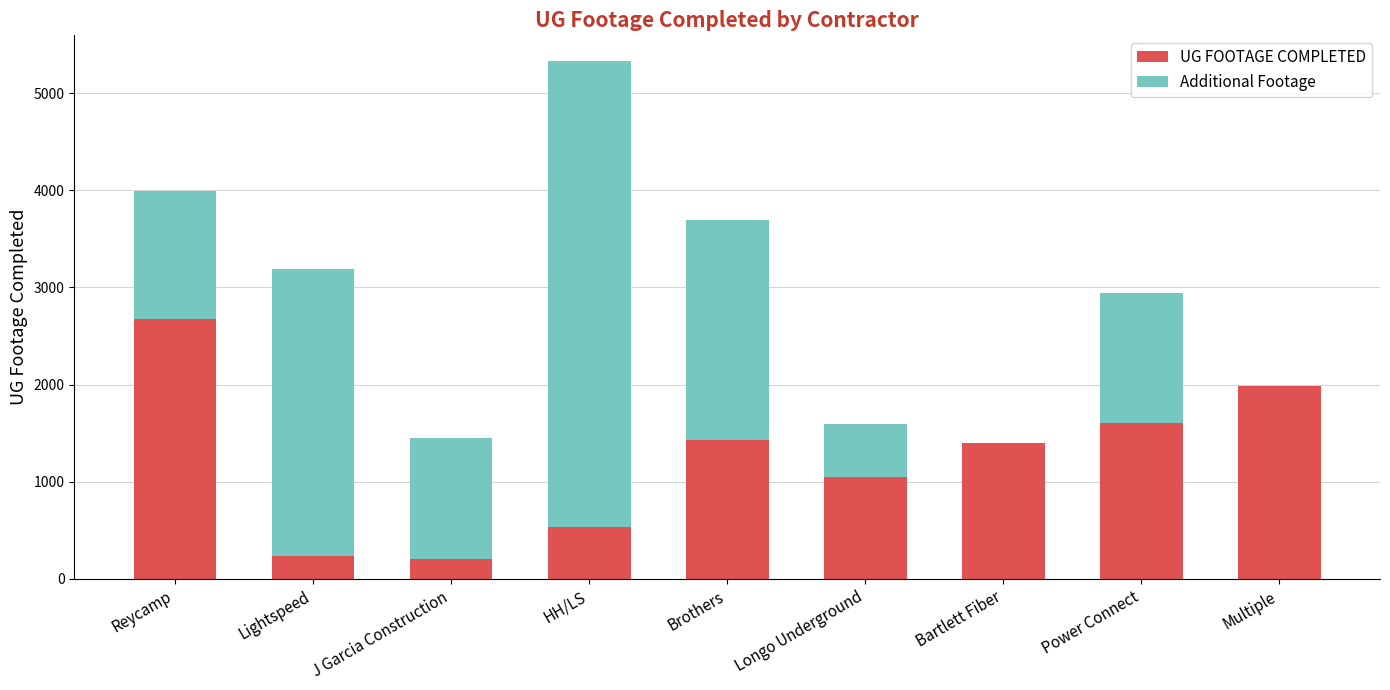

True or false: UG FOOTAGE COMPLETED has a value of 2677 at Reycamp.

True